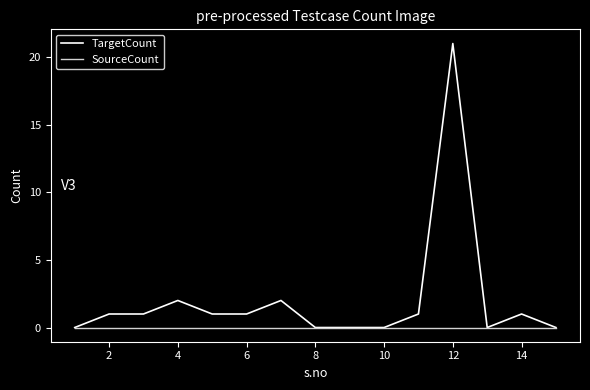

Count the number of categories in the chart.

15